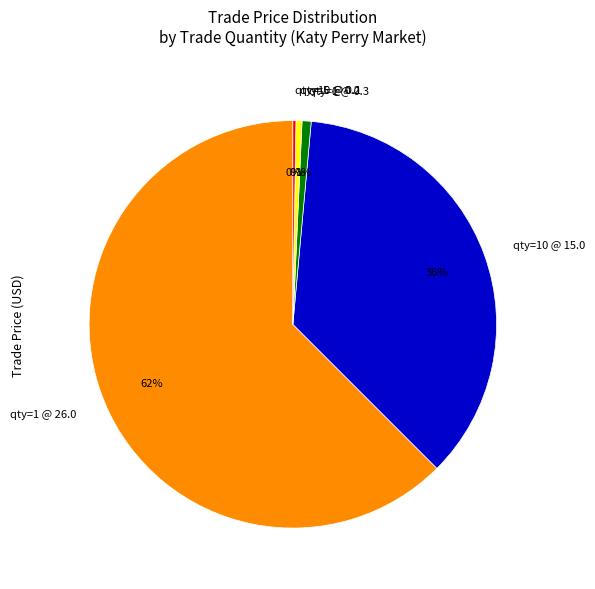

Approximately how many times larger is the value at qty=10 @ 15.0 compared to qty=1 @ 26.0?

0.6